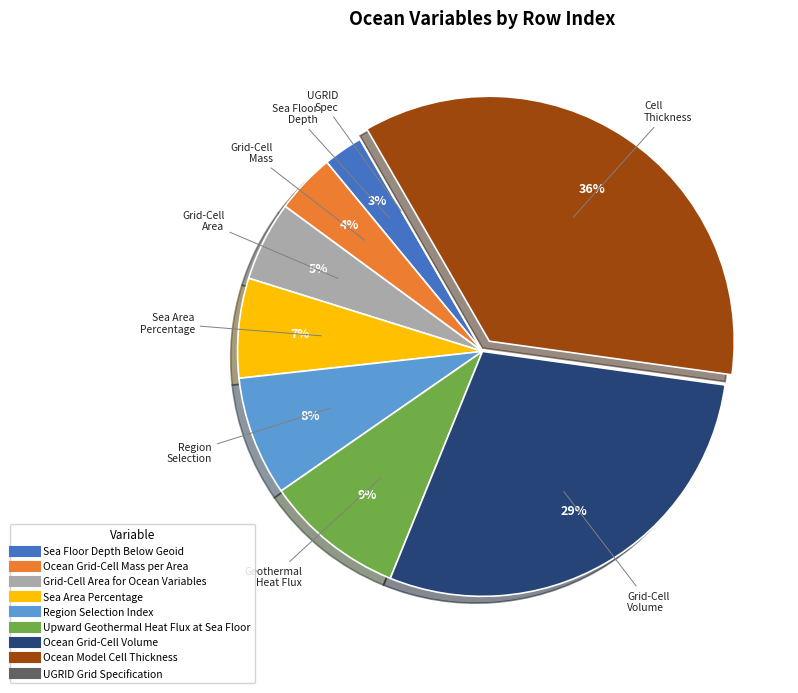

Combined, do Ocean Grid-Cell Mass per Area and Ocean Model Cell Thickness account for over 50%?

No